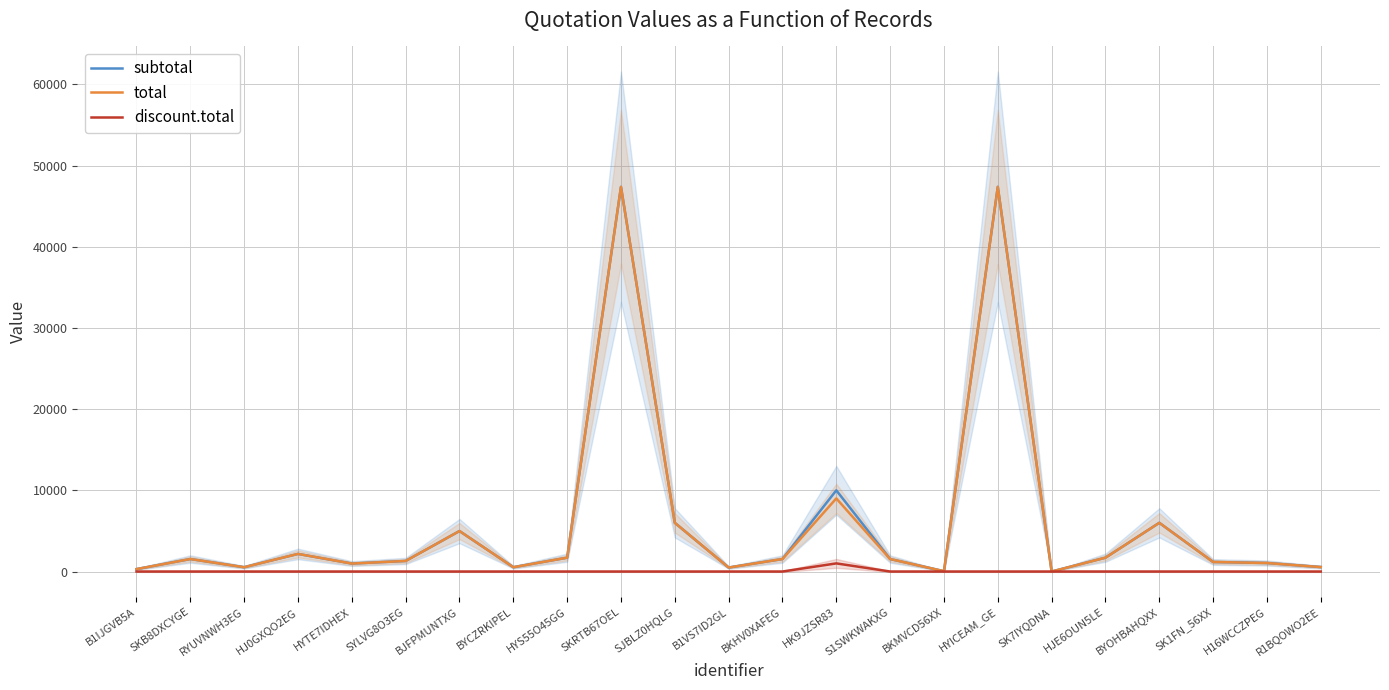

Reading left to right, list all the values displayed in this chart.

subtotal: 300.0	1535.0	530.2	2167.3	979.7	1298.9	4984.0	530.2	1700.0	47370.0	5996.8	490.4	1535.0	10000.0	1535.0	40.9	47370.0	0.0	1700.0	5996.8	1172.5	1047.7	549.2
total: 300.0	1535.0	530.2	2167.3	979.7	1298.9	4984.0	530.2	1700.0	47370.0	5996.8	490.4	1535.0	9000.0	1535.0	40.9	47370.0	0.0	1700.0	5996.8	1172.5	1047.7	549.2
discount.total: 0.0	0.0	0.0	0.0	0.0	0.0	0.0	0.0	0.0	0.0	0.0	0.0	0.0	1000.0	0.0	0.0	0.0	0.0	0.0	0.0	0.0	0.0	0.0